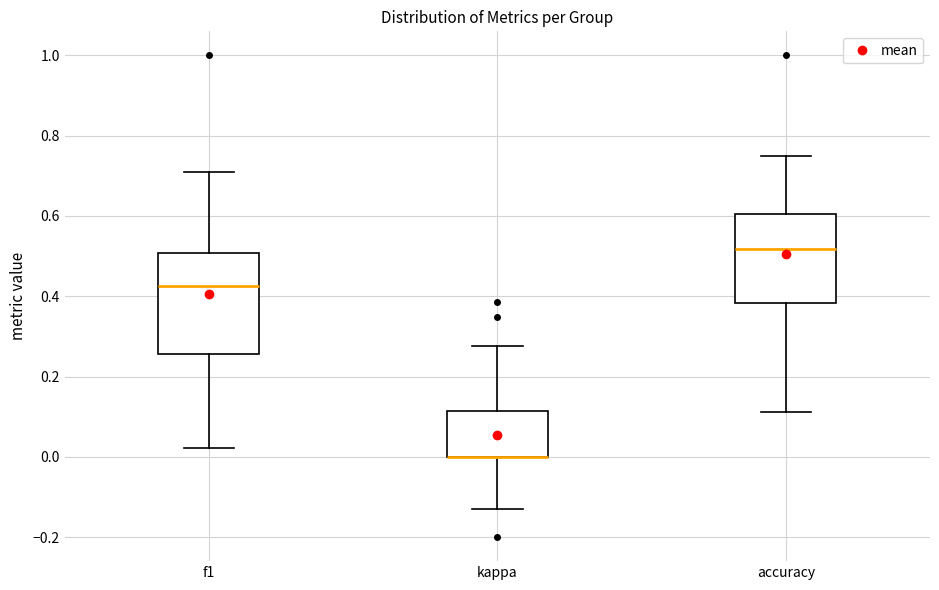

Where does the lower whisker of the box for accuracy end on the y-axis? The values are not printed on the chart, so give them approximately, as read against the axis.

0.12